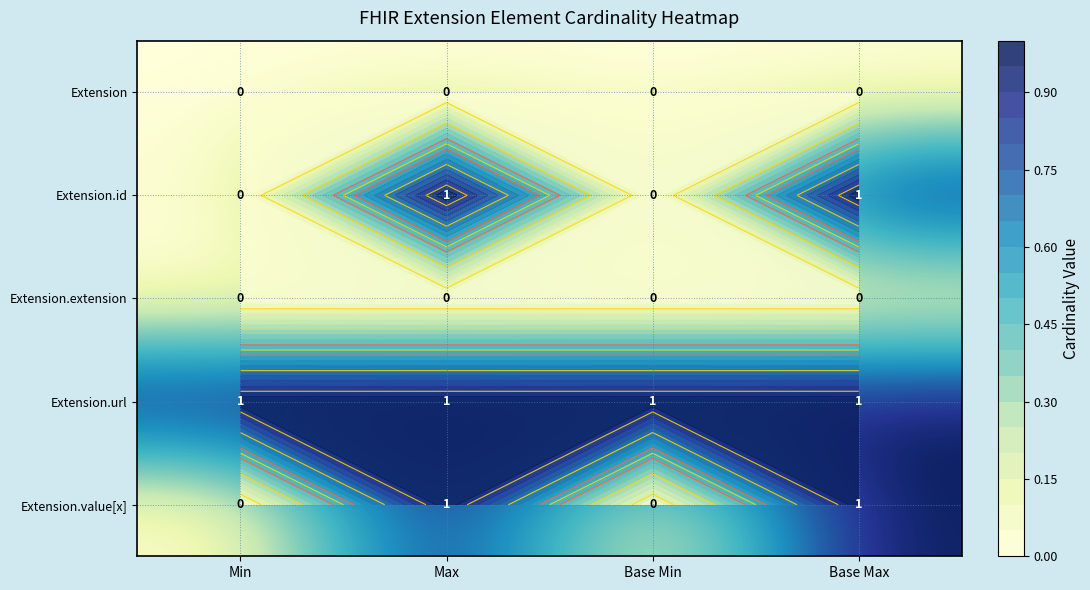

Is the value of Extension.url at Max greater than the value of Extension.id at Base Min?

Yes